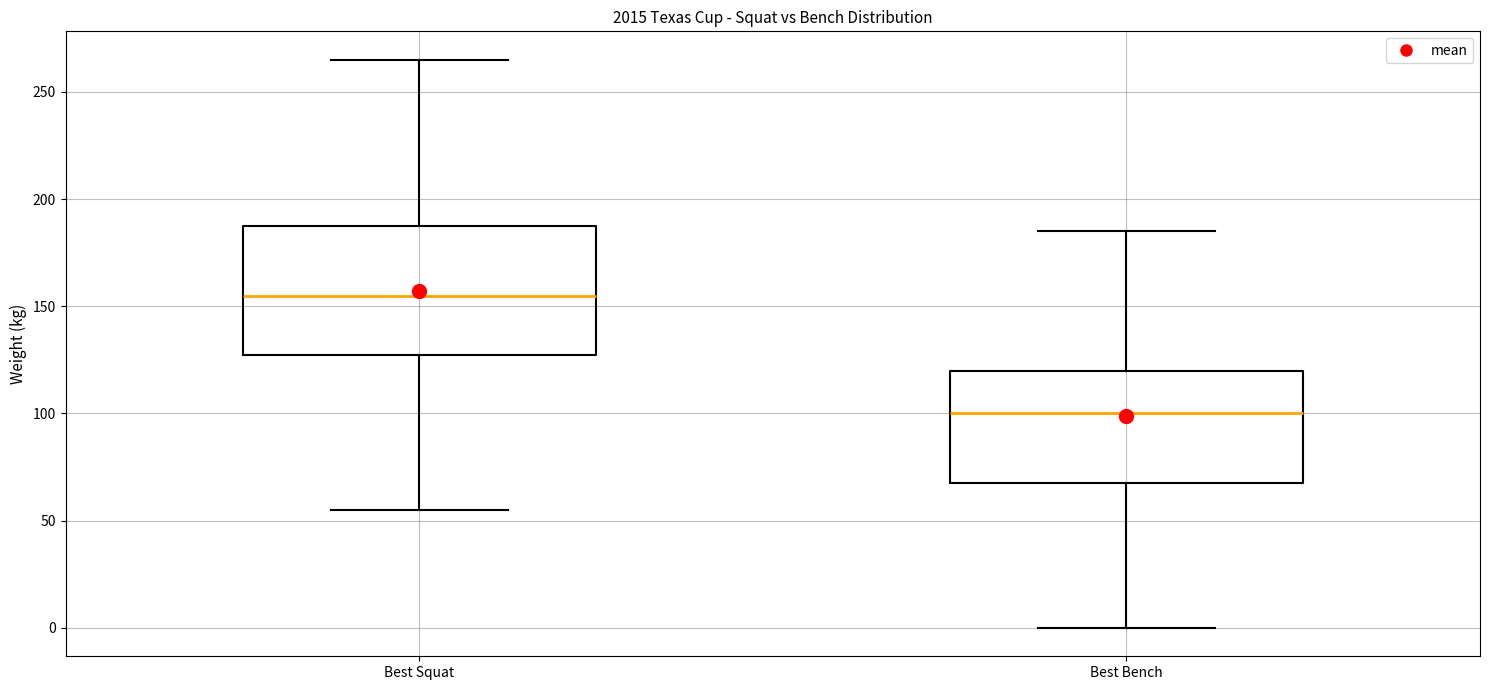

Which box's median line is the highest?

Best Squat